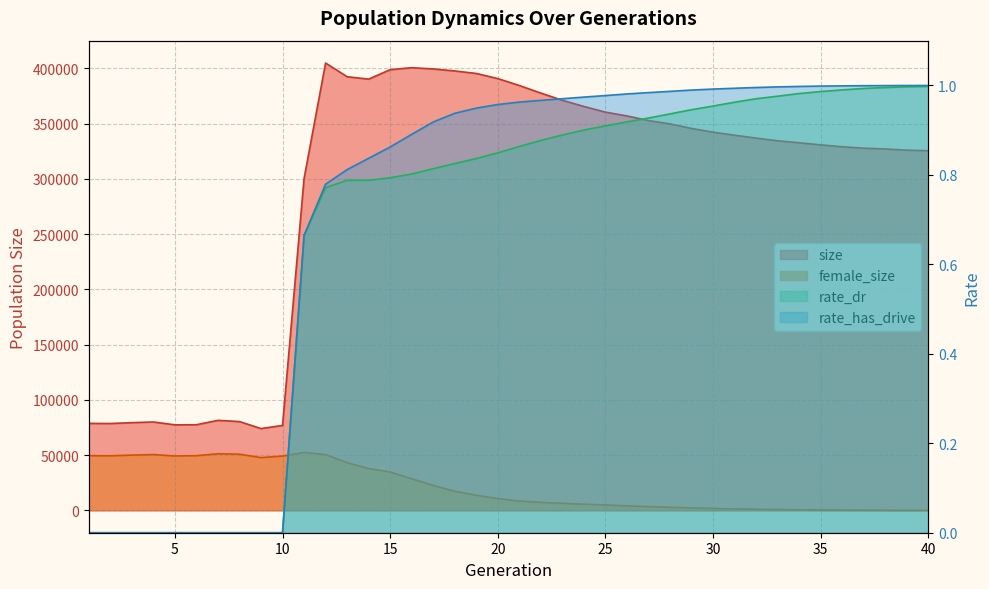

List the series in order of their peak value, highest first.

size, female_size, rate_has_drive, rate_dr